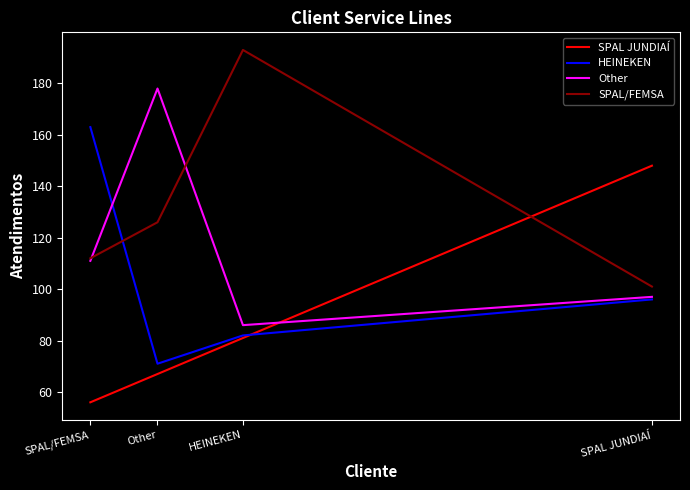

What is the spread (max minus min) of values at HEINEKEN?

112